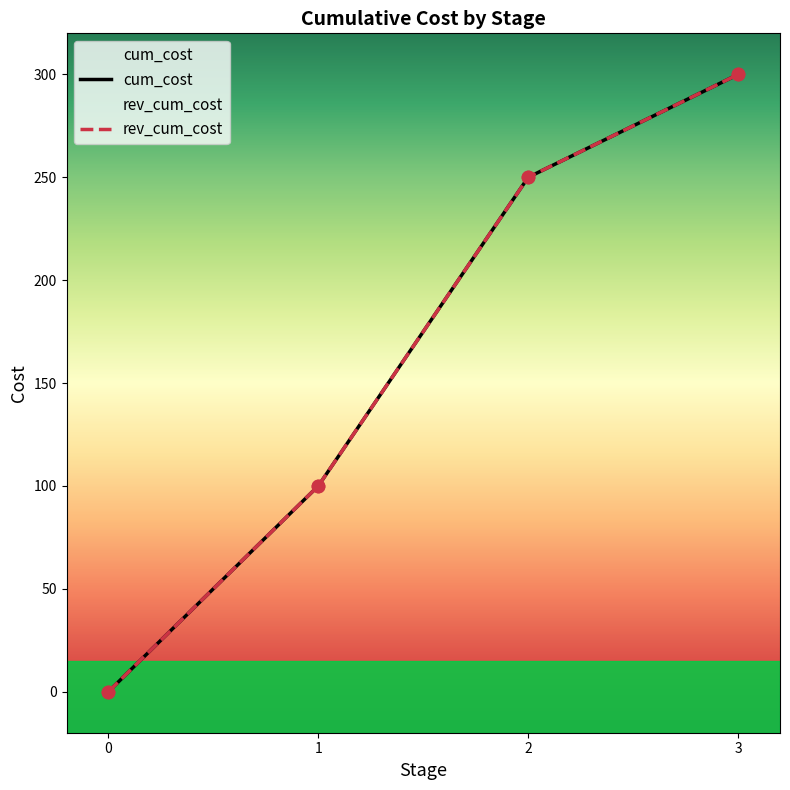

What is the total value across all series at 1?

300